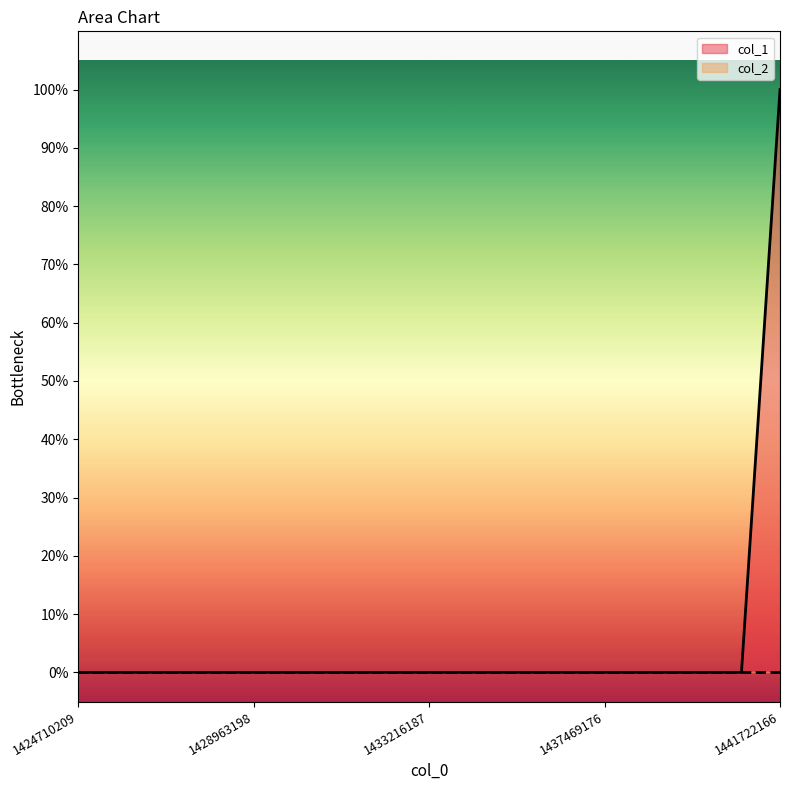

List the labels in order of value, smallest first.

1424710209, 1436203569, 1440787958, 1441722166